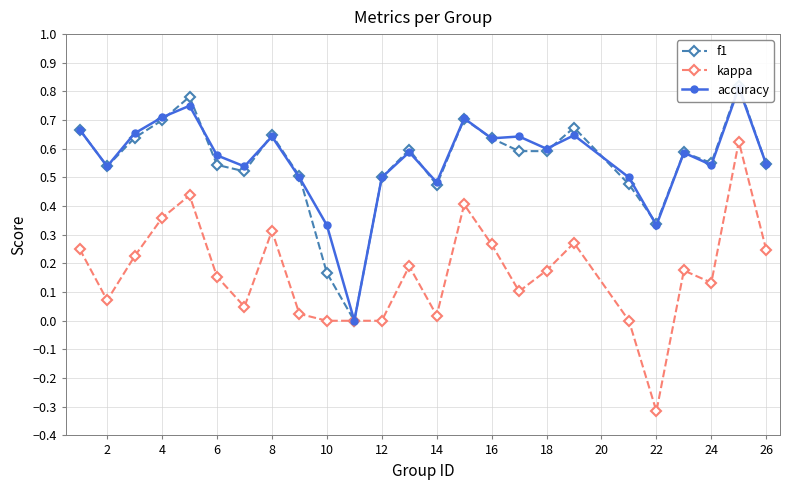

At which category does kappa reach its first local valley?

2